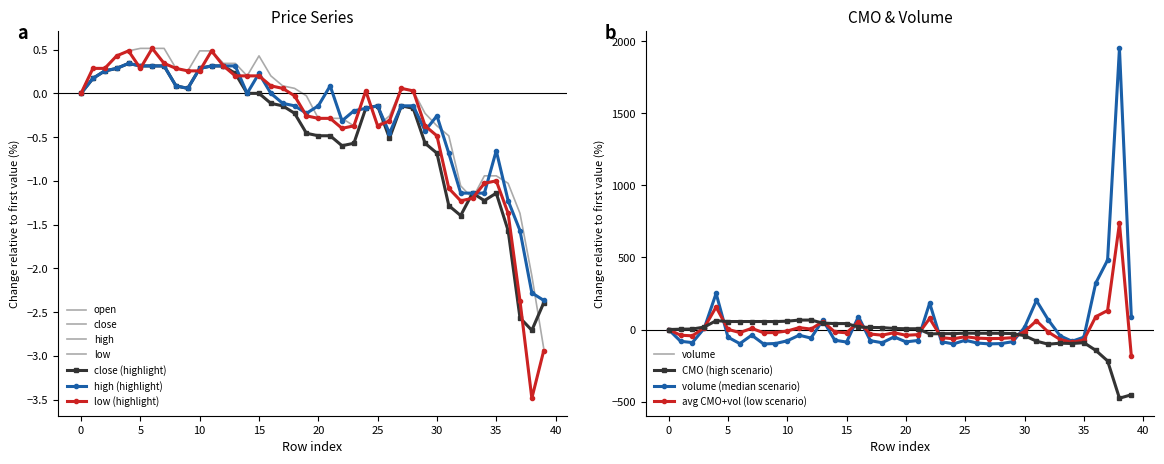

What is the label of the 38th point from the left?

37